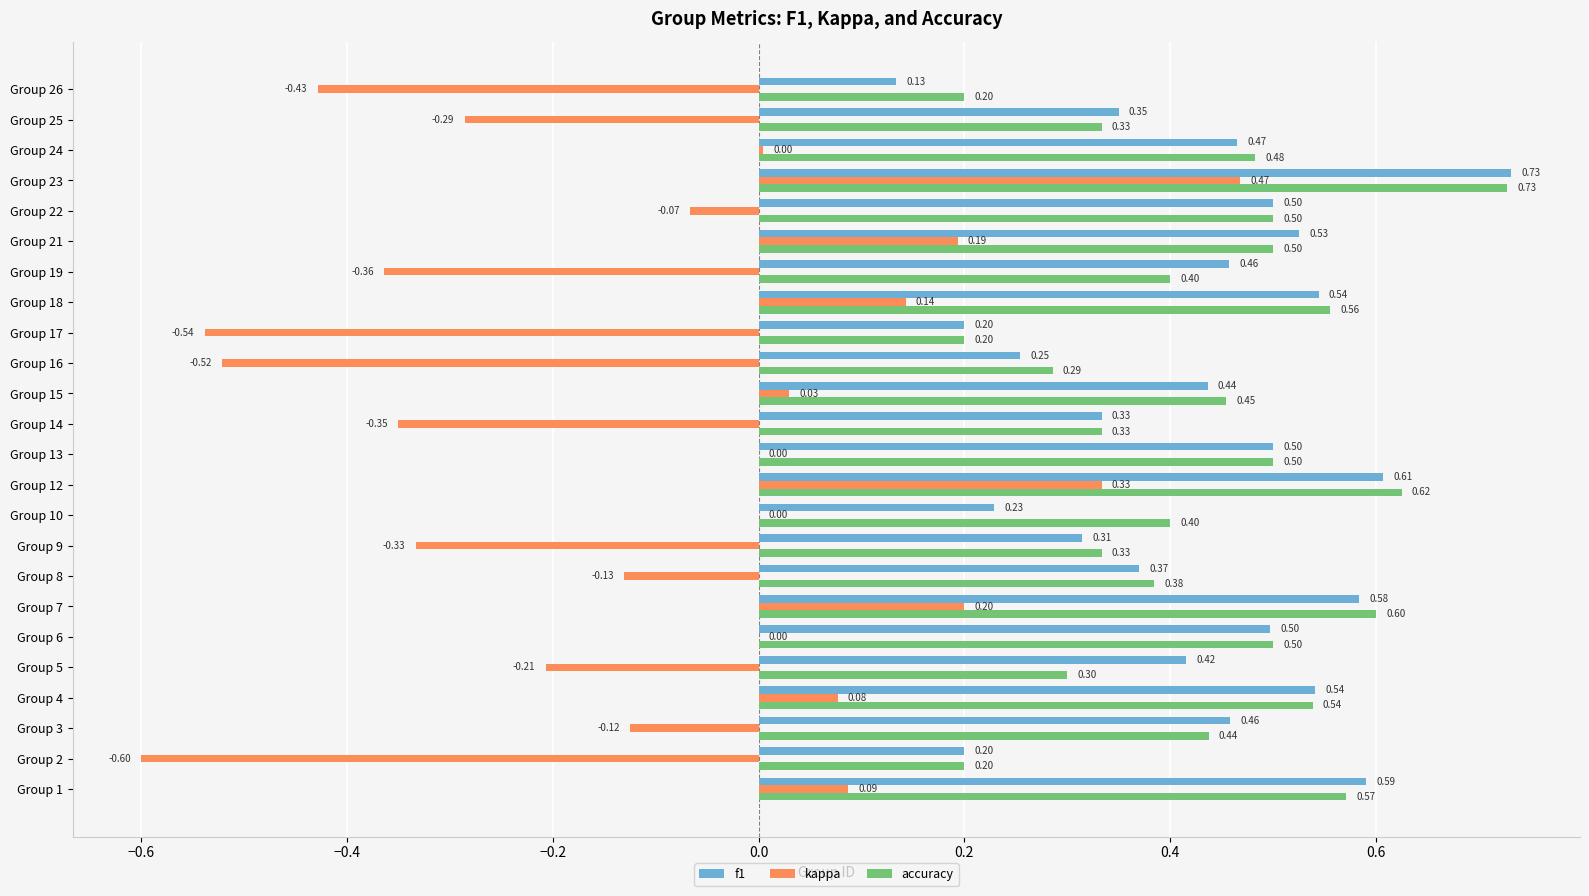

At which category is the sum across all series the highest?

Group 23